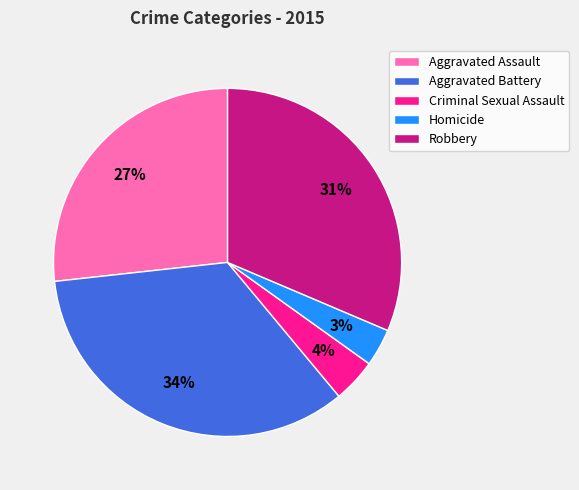

To the nearest percent, what is the average slice percentage?

20%